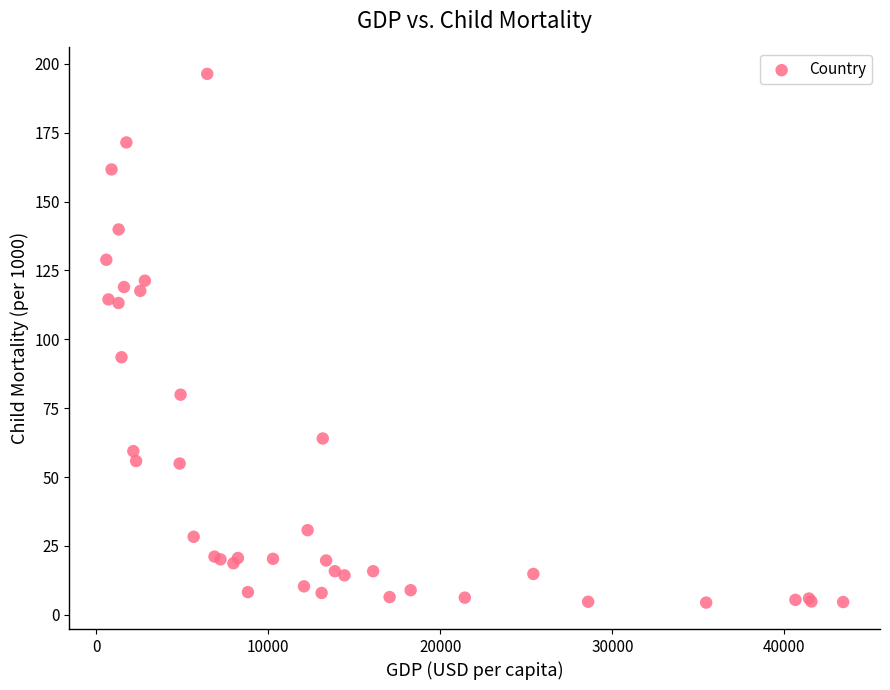

What Y value in the scatter plot is closest to 100?

93.5